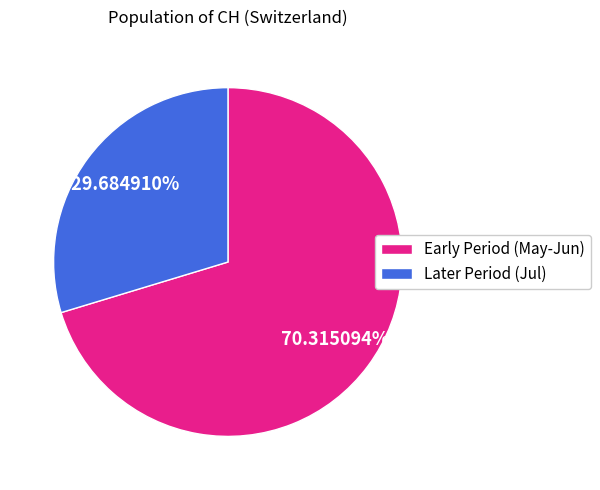

Which has a higher value, Early Period (May-Jun) or Later Period (Jul)?

Early Period (May-Jun)